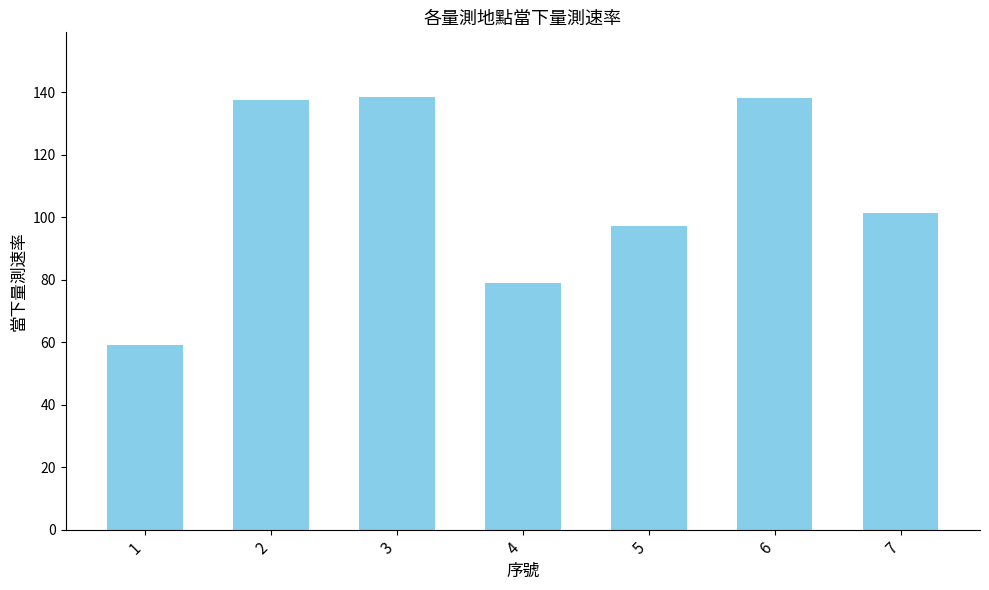

What is the difference between the second highest and minimum values?

79.0